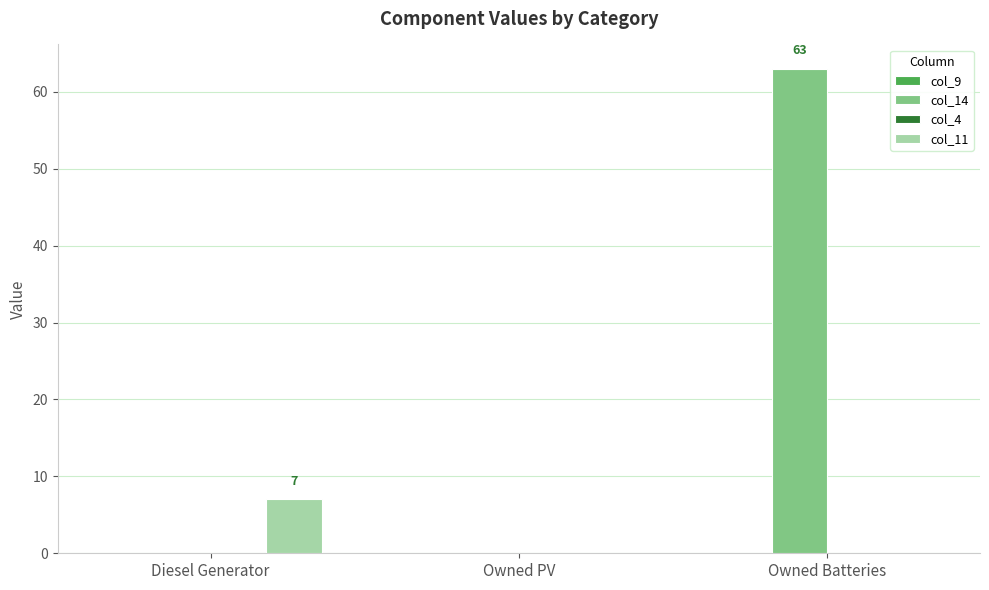

Is it true that col_14 equals 22 at Owned Batteries?

False